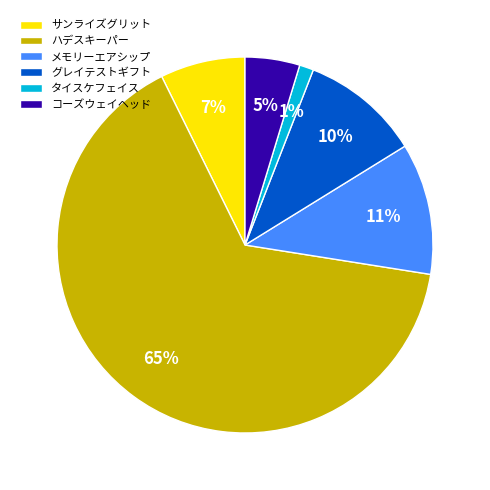

Which has a higher value, ハデスキーパー or グレイテストギフト?

ハデスキーパー